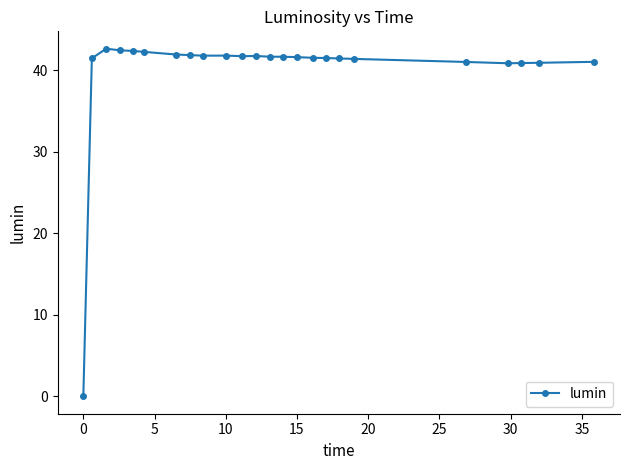

What is the value of the 20th point from the left?

41.0